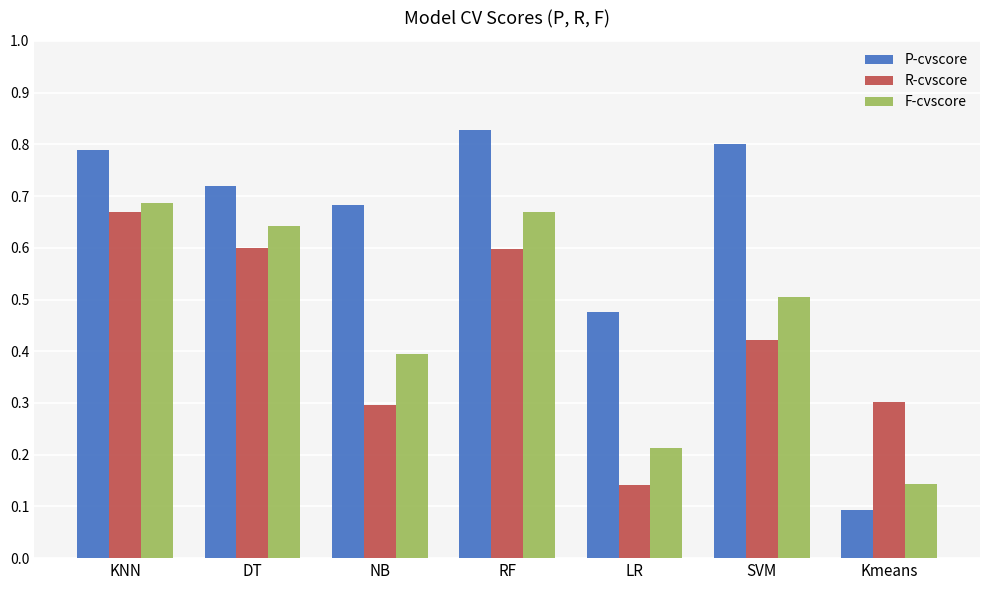

What is the difference between the P-cvscore values at LR and KNN?

0.3